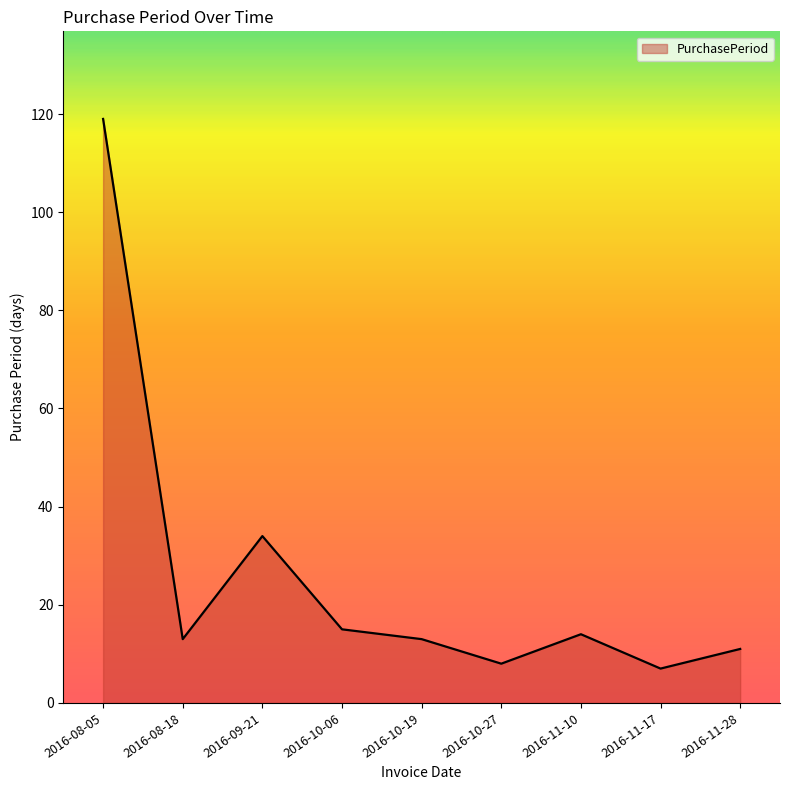

Approximately how many times larger is the value at 2016-11-28 compared to 2016-09-21?

0.3